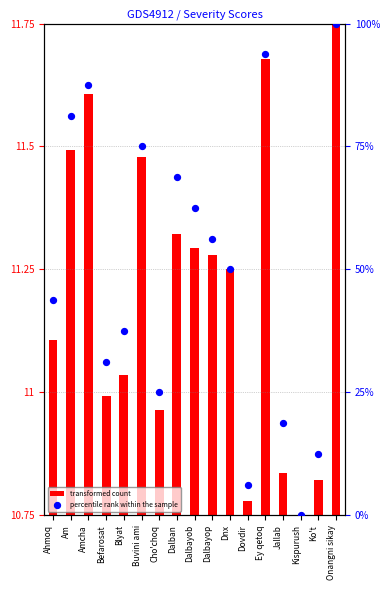

Which series has the largest total across all categories?

percentile rank within the sample